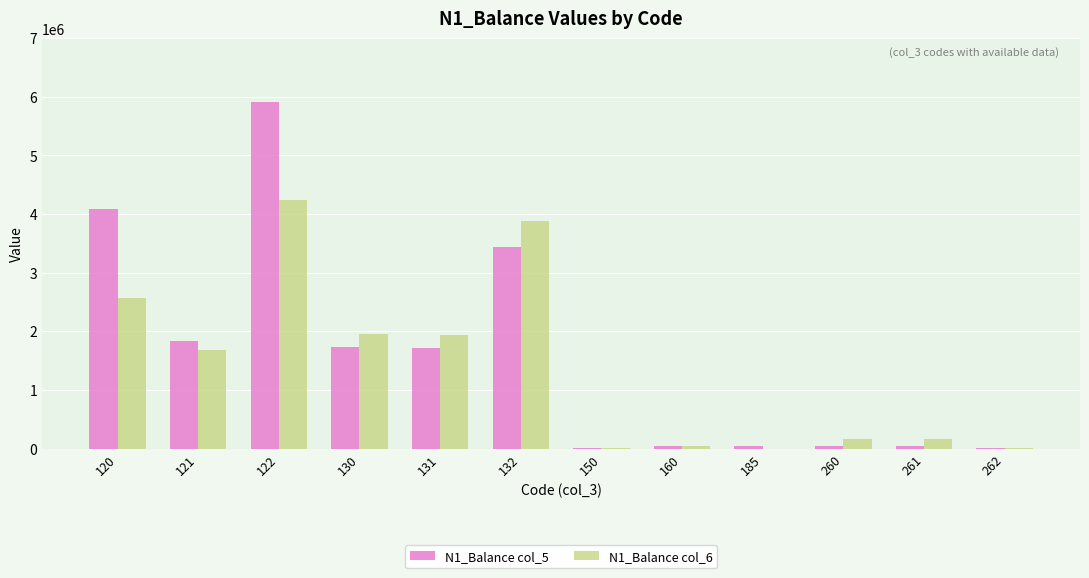

What is the total value across all series at 150?

21245.8